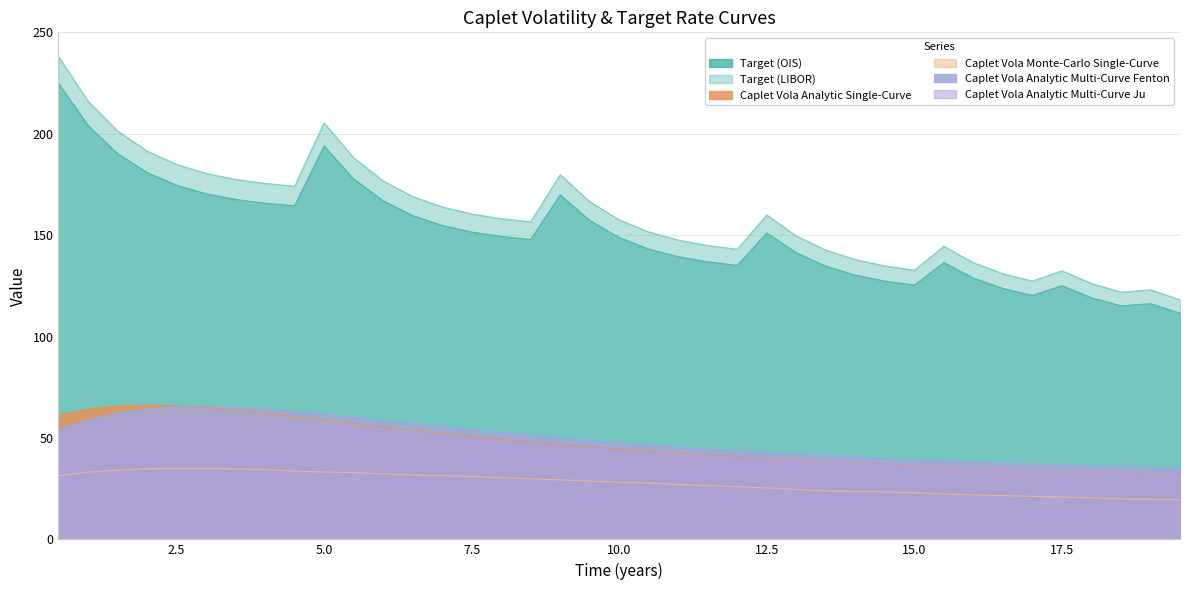

What is the maximum value for Caplet Vola Analytic Multi-Curve Fenton?

65.5